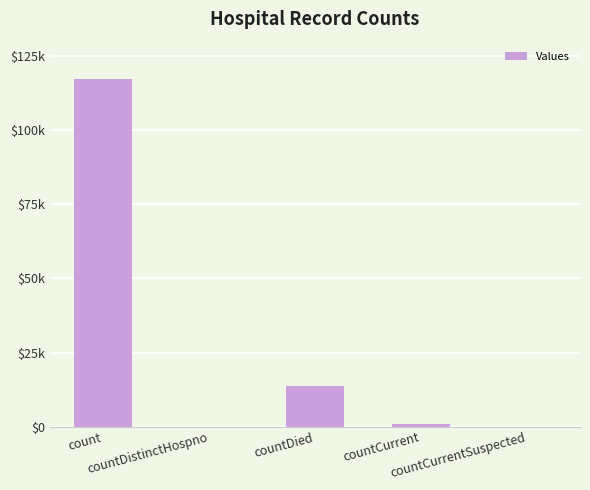

The value at count is 59650. True or false?

False